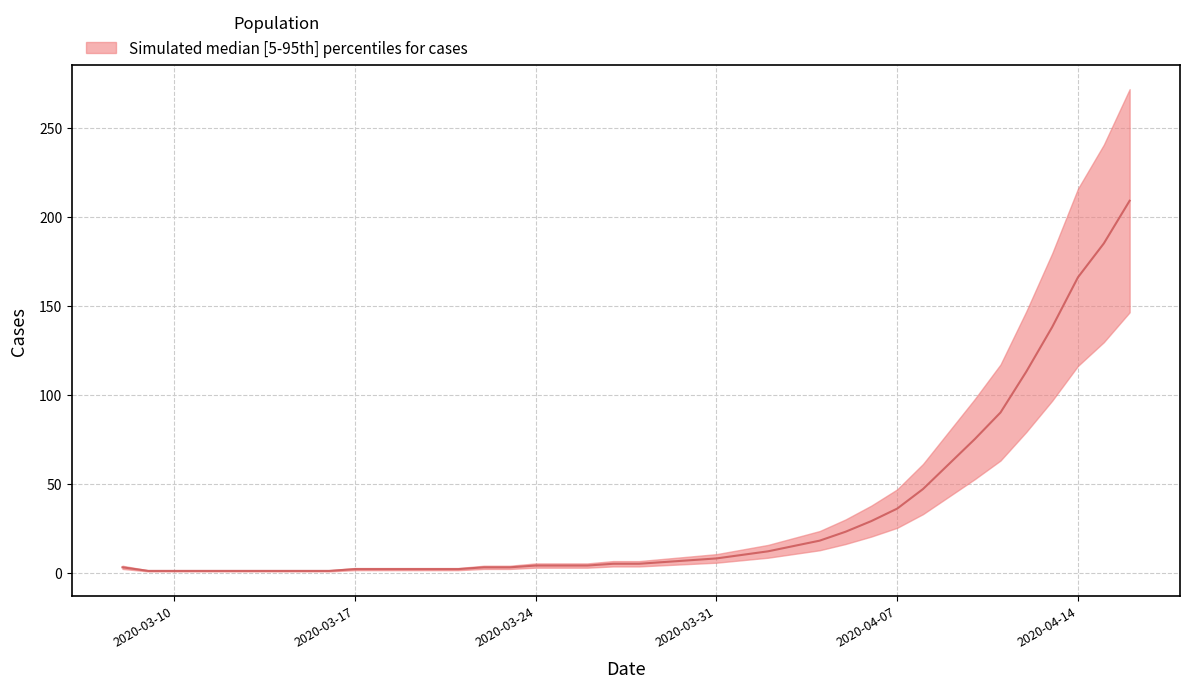

Reading left to right, extract all data points from this chart.

2020-03-08=3	2020-03-09=1	2020-03-10=1	2020-03-11=1	2020-03-12=1	2020-03-13=1	2020-03-14=1	2020-03-15=1	2020-03-16=1	2020-03-17=2	2020-03-18=2	2020-03-19=2	2020-03-20=2	2020-03-21=2	2020-03-22=3	2020-03-23=3	2020-03-24=4	2020-03-25=4	2020-03-26=4	2020-03-27=5	2020-03-28=5	2020-03-29=6	2020-03-30=7	2020-03-31=8	2020-04-01=10	2020-04-02=12	2020-04-03=15	2020-04-04=18	2020-04-05=23	2020-04-06=29	2020-04-07=36	2020-04-08=47	2020-04-09=61	2020-04-10=75	2020-04-11=90	2020-04-12=113	2020-04-13=138	2020-04-14=166	2020-04-15=185	2020-04-16=209